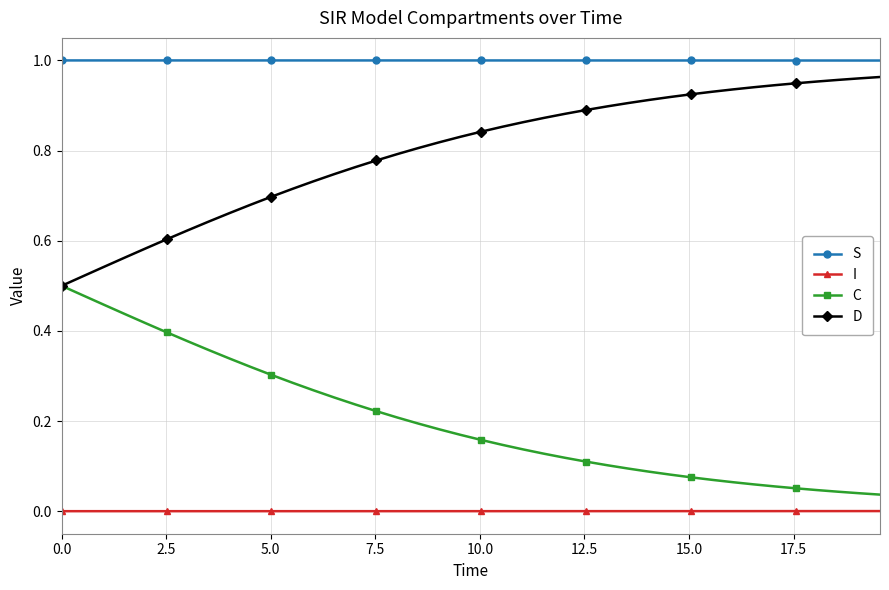

List the series in order of their overall mean, lowest first.

I, C, D, S